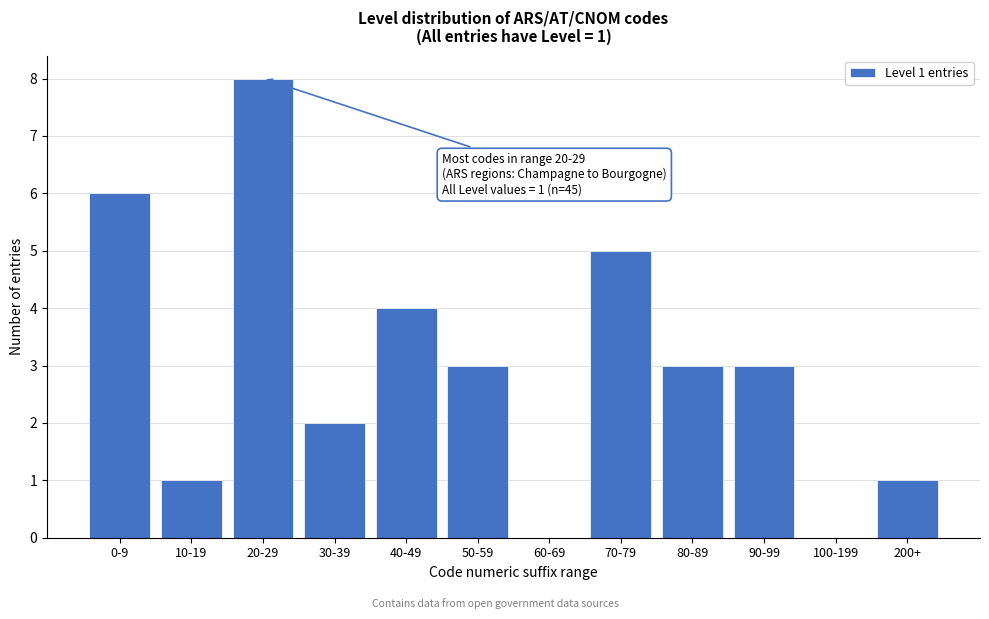

Reading right to left, extract all data points from this chart.

200+=1	100-199=0	90-99=3	80-89=3	70-79=5	60-69=0	50-59=3	40-49=4	30-39=2	20-29=8	10-19=1	0-9=6